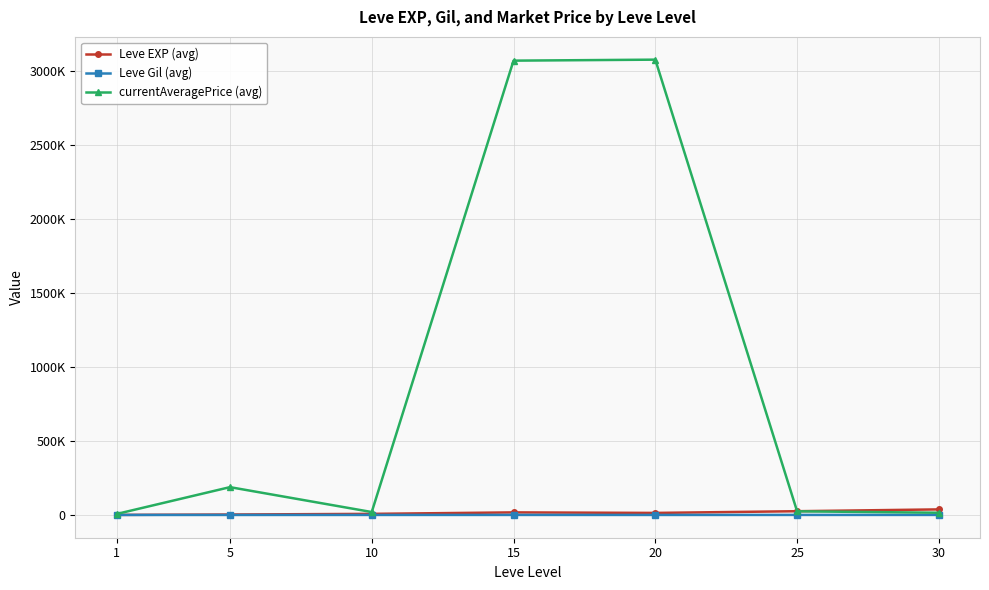

What is the sum of the currentAveragePrice (avg) values at 10 and 15?

3090231.0